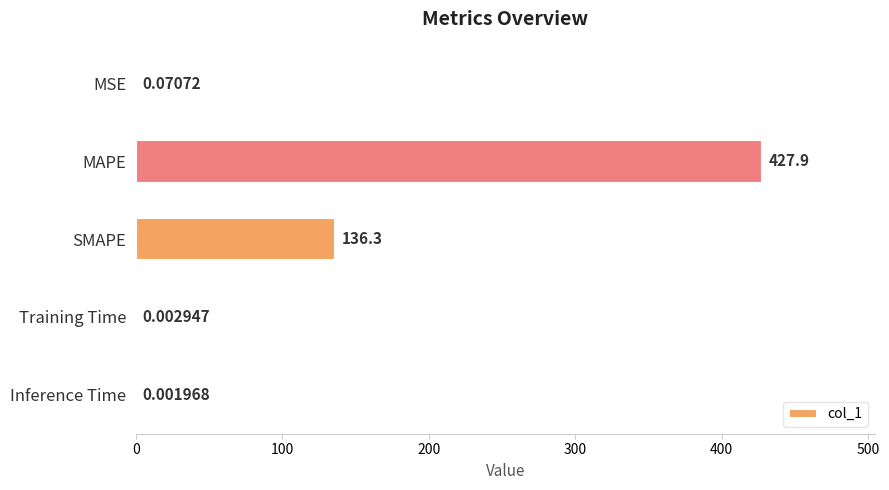

At which label is the value closest to 213?

SMAPE